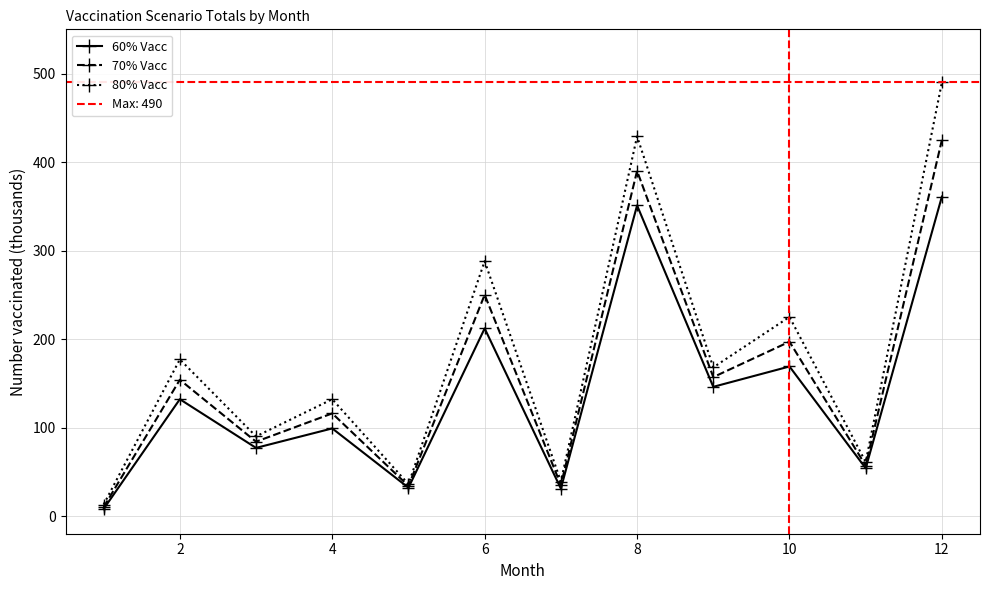

In 70% Vacc, how many points are higher than both neighbors (excluding endpoints)?

5